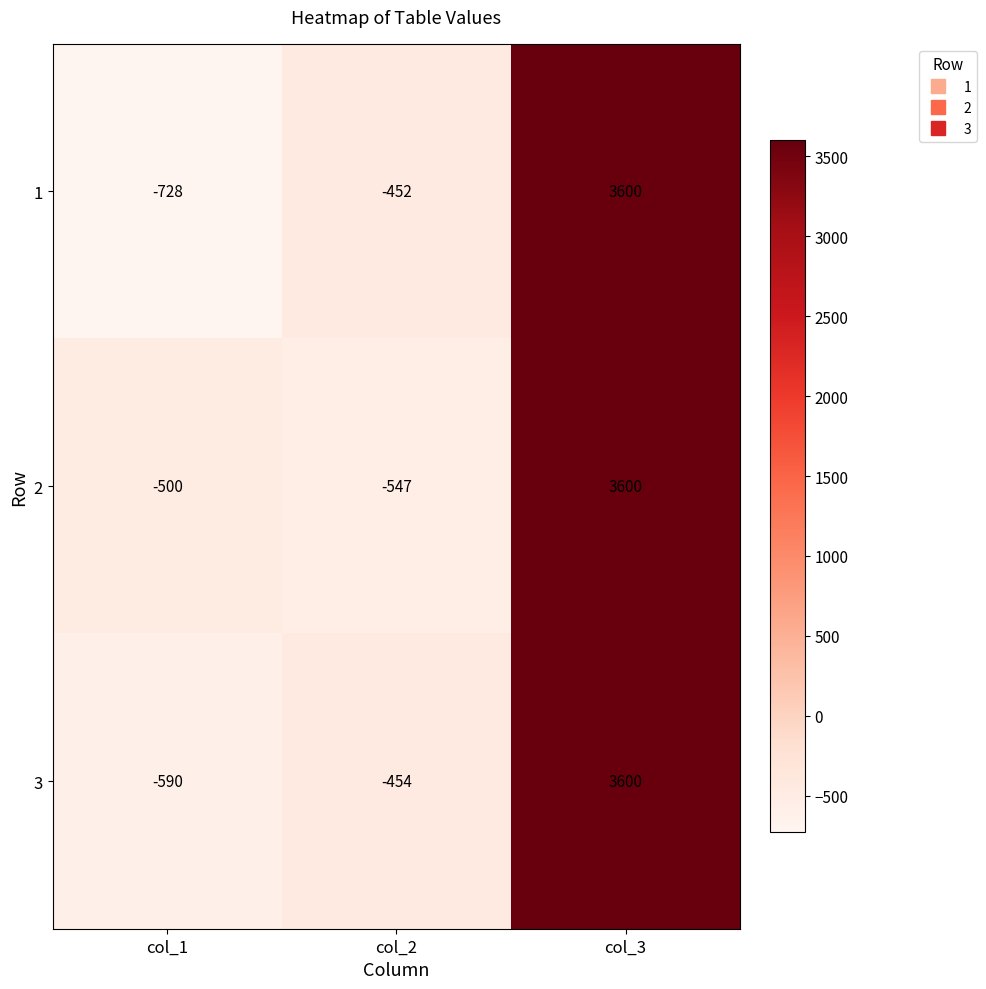

What is the difference between the highest and lowest values at col_1?

228